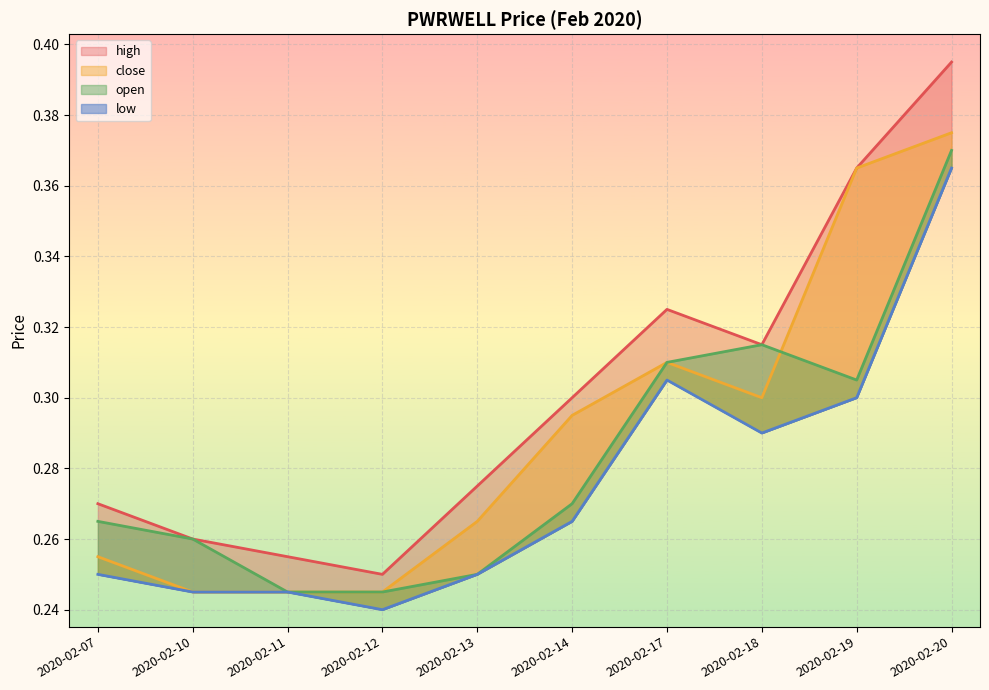

Which series has the widest spread of values?

high